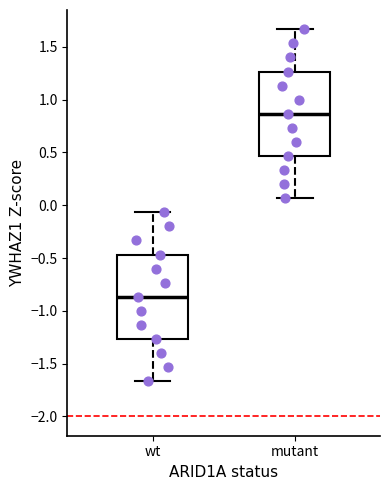

Reading left to right, transcribe this box plot: for each box, give where its median line is, the range the box spans, and where its two whiskers end, as read against the y-axis. The values are not printed on the chart, so give them approximately, as read against the axis.

wt: median -0.85, box -1.25 to -0.45, whiskers -1.65 to -0.05
mutant: median 0.85, box 0.45 to 1.25, whiskers 0.05 to 1.65